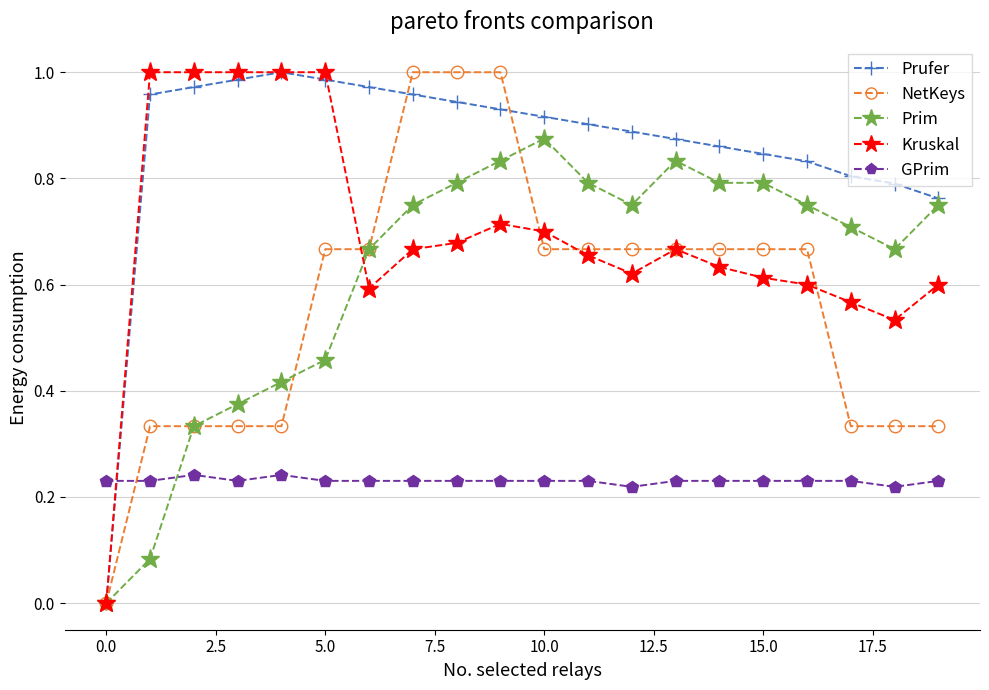

True or false: GPrim has more than 0 interior local peaks.

True